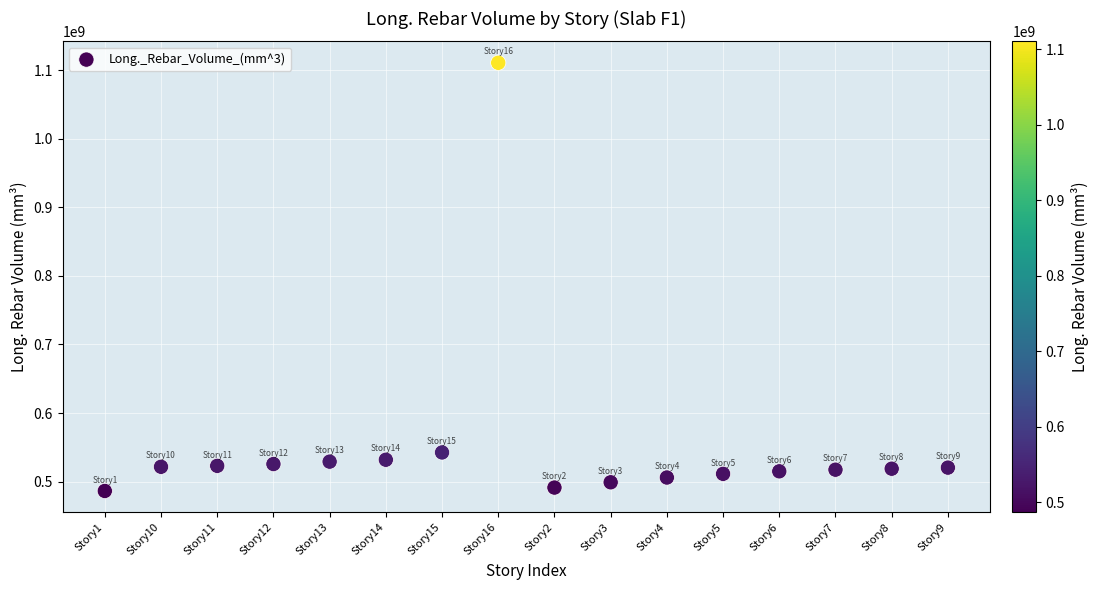

What is the range of Y values (max minus min)?

624417142.9